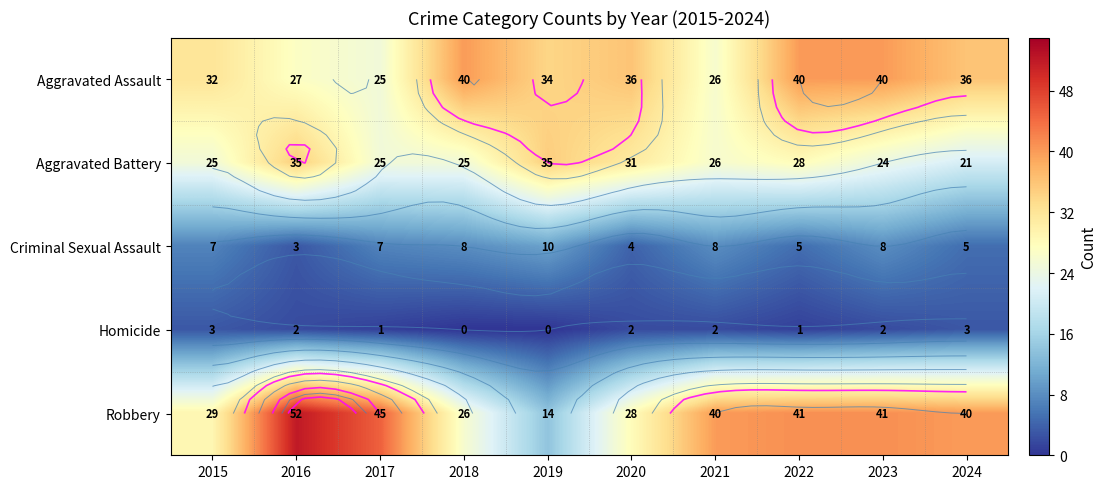

What is the average value of the Criminal Sexual Assault series?

6